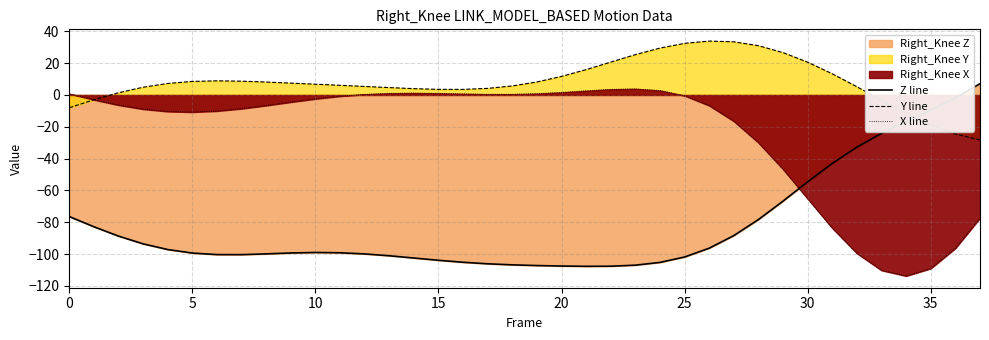

What is the difference between the maximum and minimum values in the X line series?

117.6